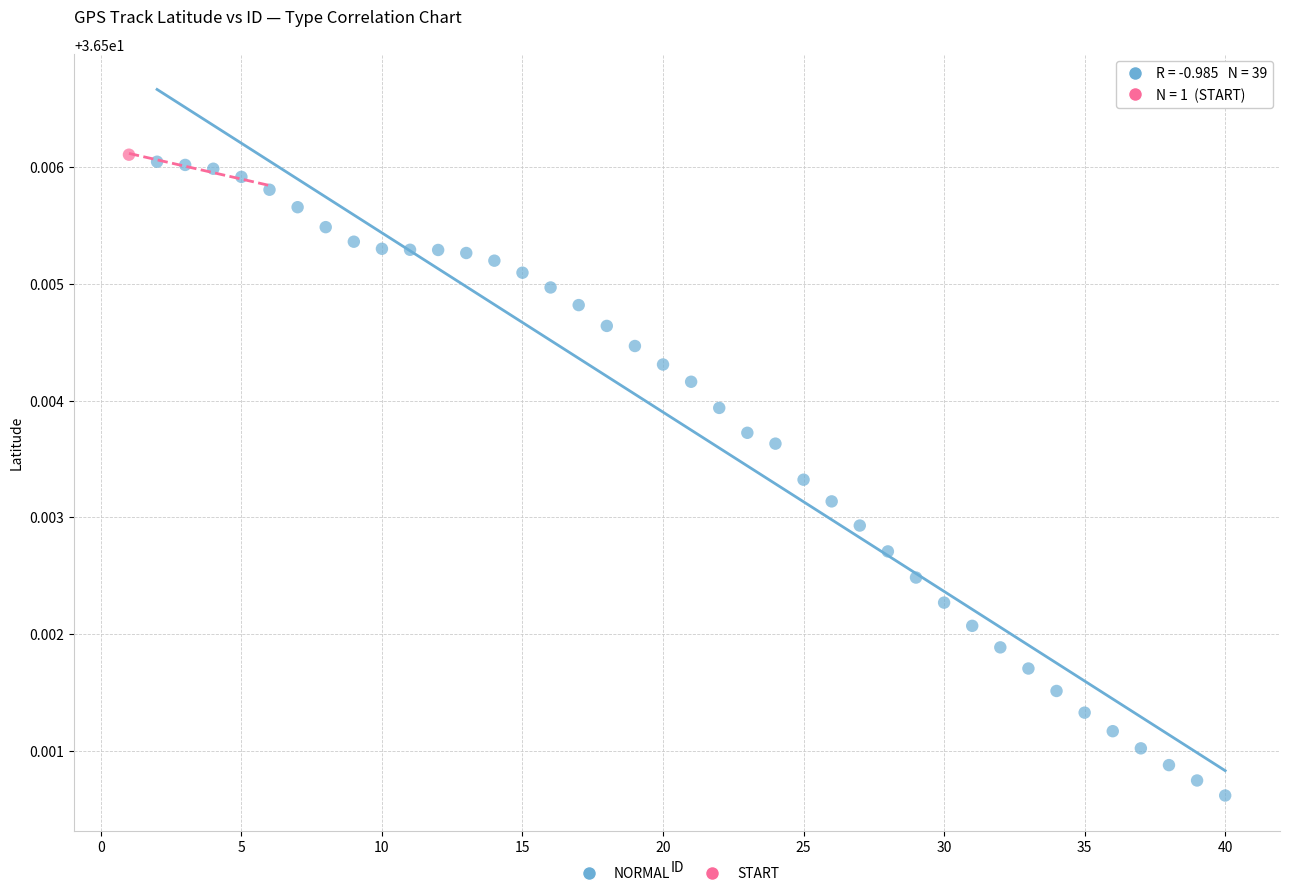

What are all the series names shown in the legend?

NORMAL, START